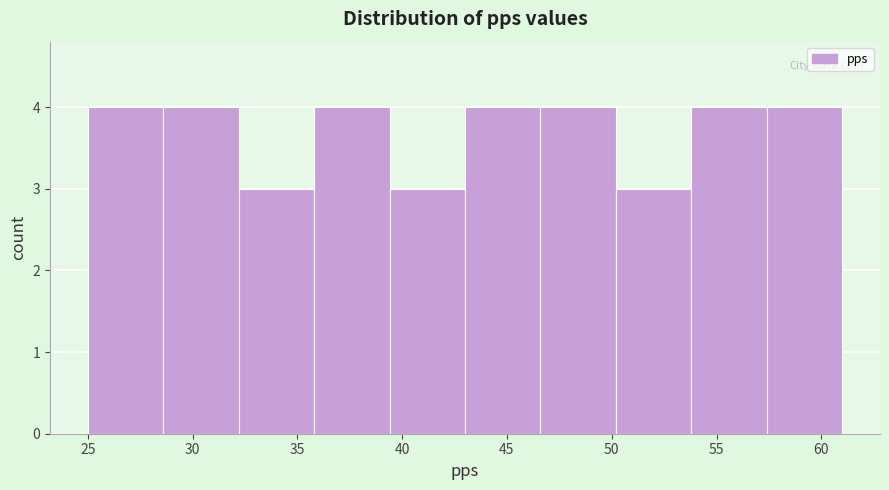

Reading left to right, transcribe this chart: for each bar, give the range it covers on the x-axis and its height. Neither the bar edges nor the heights are printed on the chart, so give them approximately, as read against the axes.

25.0 to 28.6: 4
28.6 to 32.2: 4
32.2 to 35.8: 3
35.8 to 39.4: 4
39.4 to 43.0: 3
43.0 to 46.6: 4
46.6 to 50.2: 4
50.2 to 53.8: 3
53.8 to 57.4: 4
57.4 to 61.0: 4